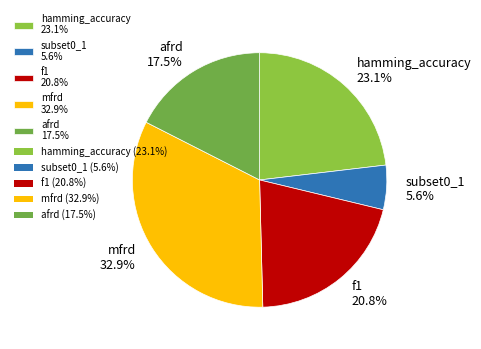

The hamming_accuracy slice represents 36% of the pie. True or false?

False